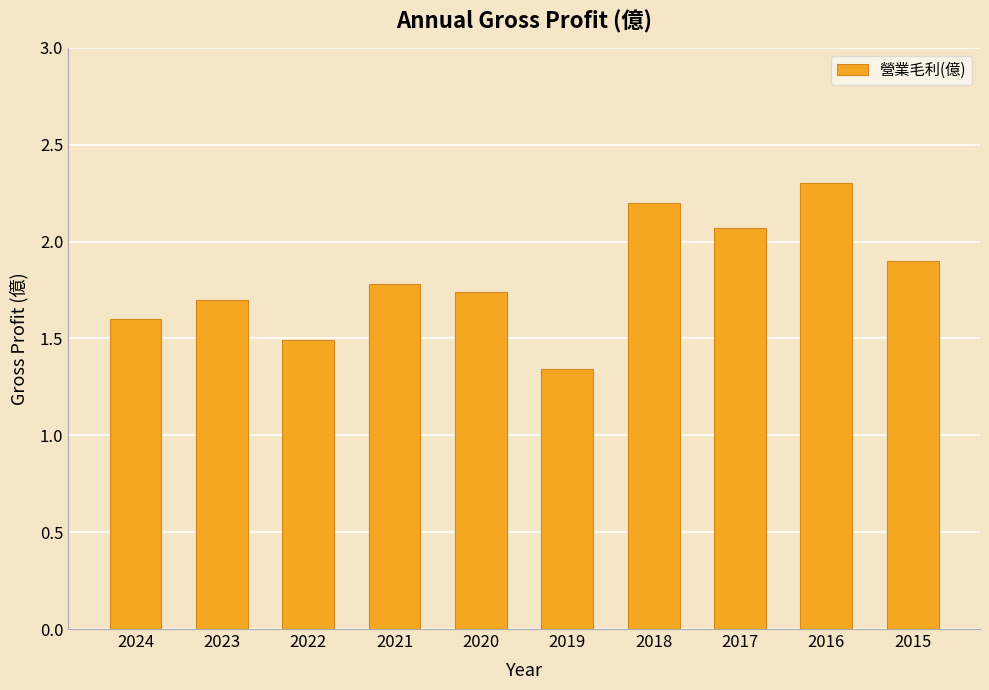

What is the difference between the maximum and second lowest values?

0.8